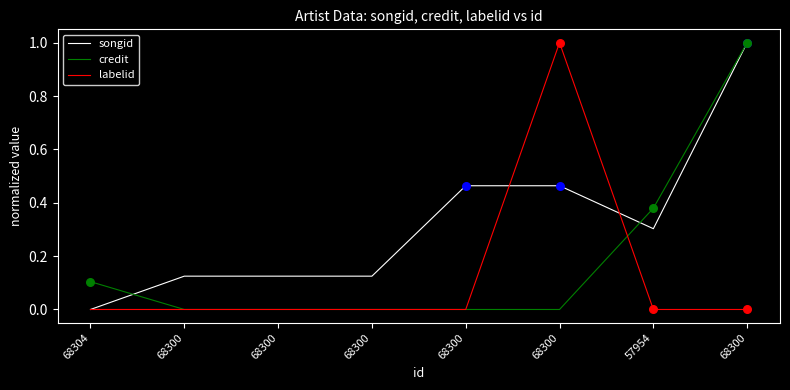

Which series has the largest total across all categories?

songid